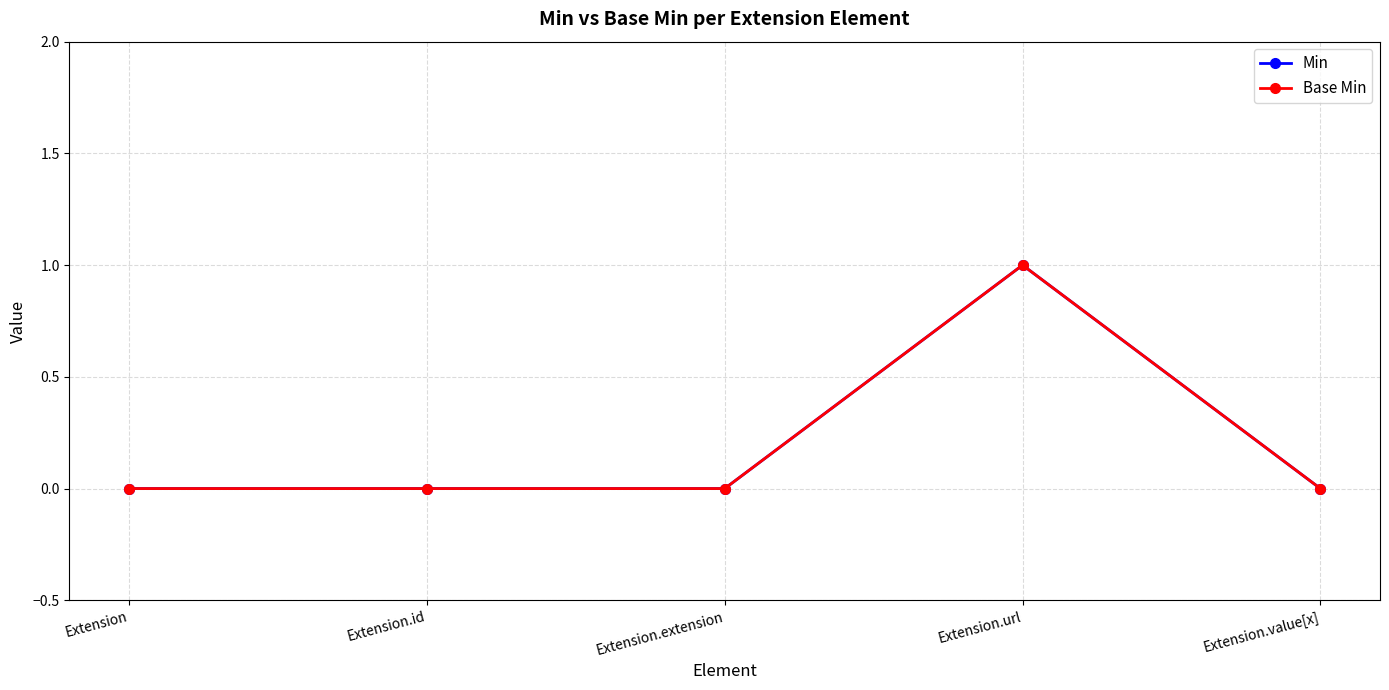

Is this an area chart (filled region under the line)?

No